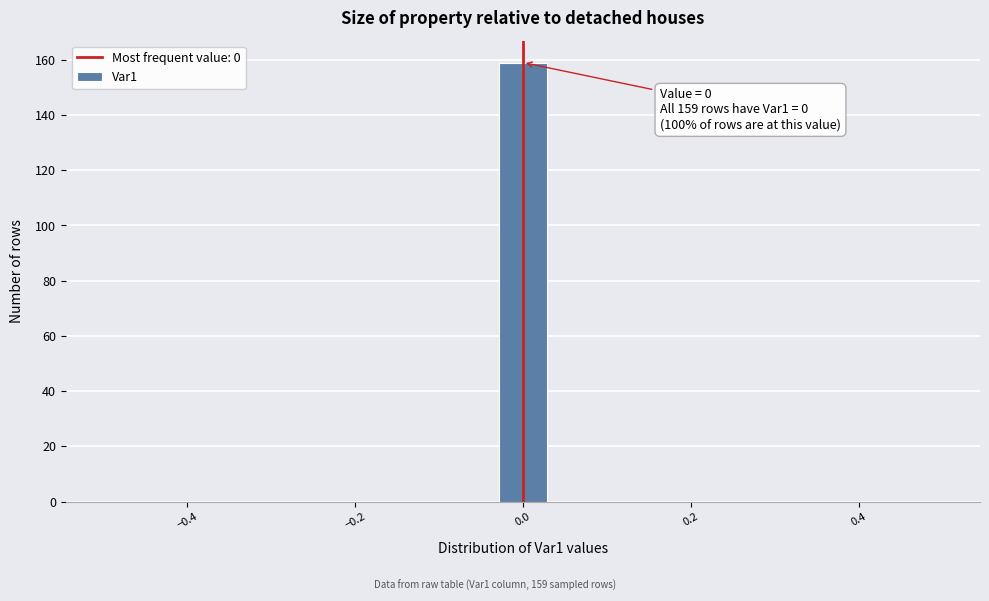

Around what value on the x-axis is the tallest bar? Give the approximate position of its centre, as read against the axis.

0.00